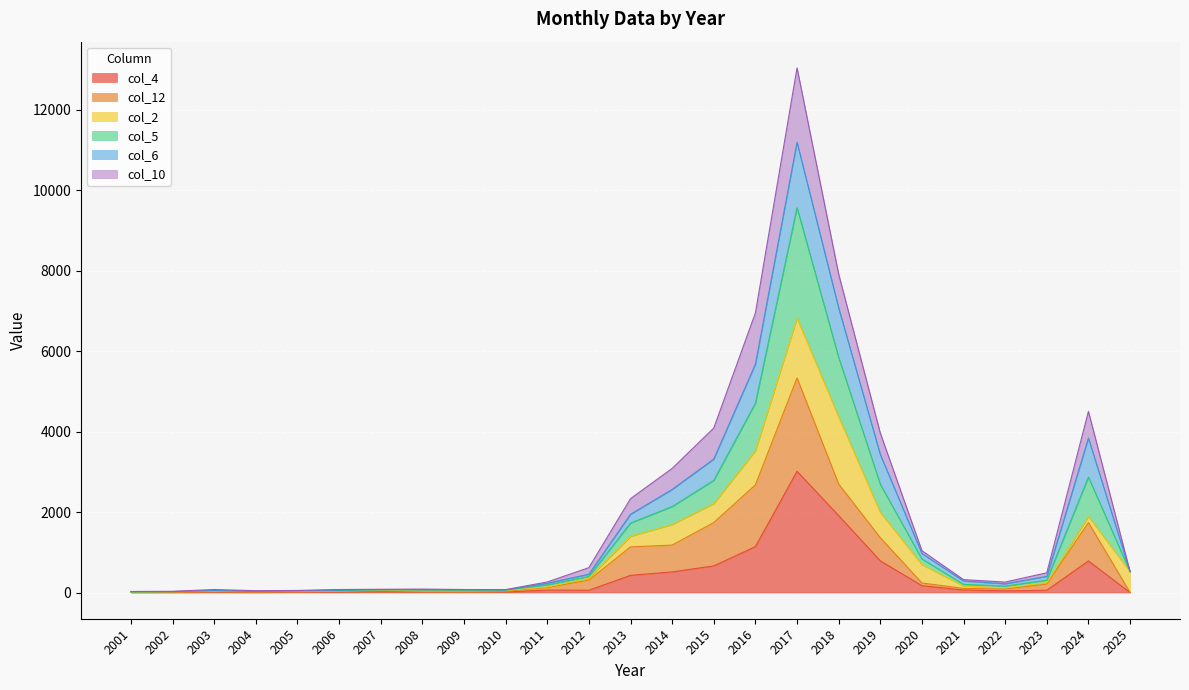

Between 2007 and 2024, which series saw the biggest shift?

col_5